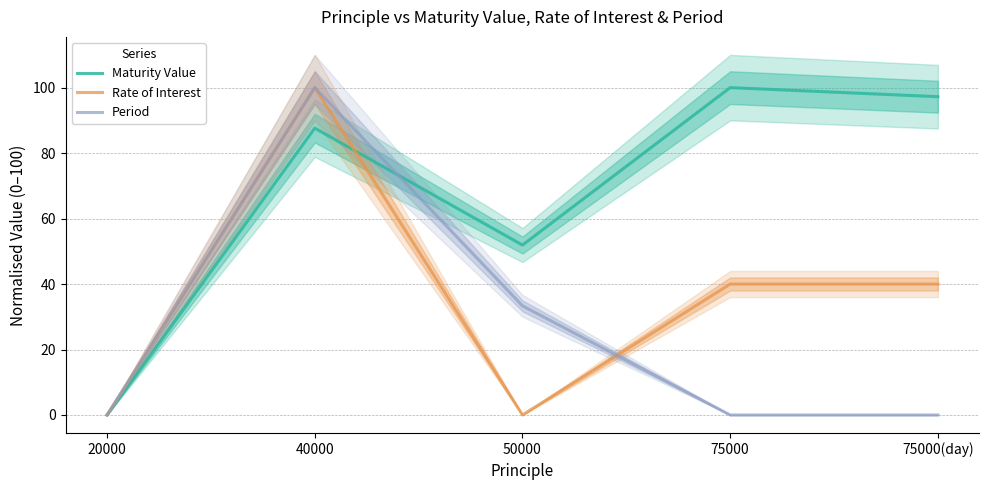

What is the sum of the Period values at 40000 and 50000?

133.3